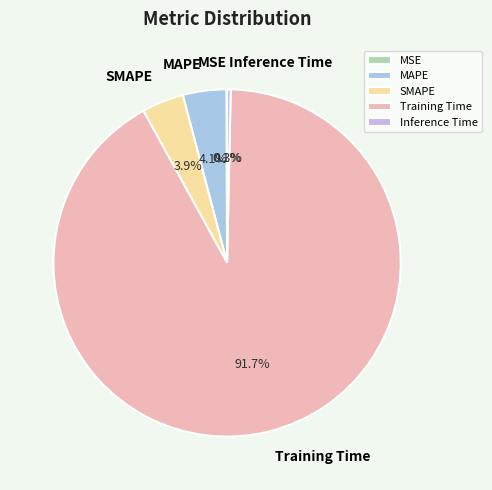

What portion of the pie excludes MAPE?

95.9%